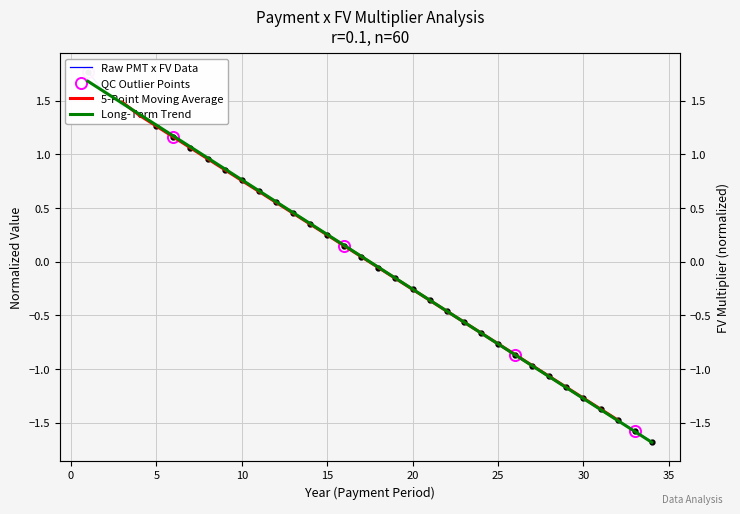

What is the value of the pmt x fv multipler point at the 9th from the left?

0.9